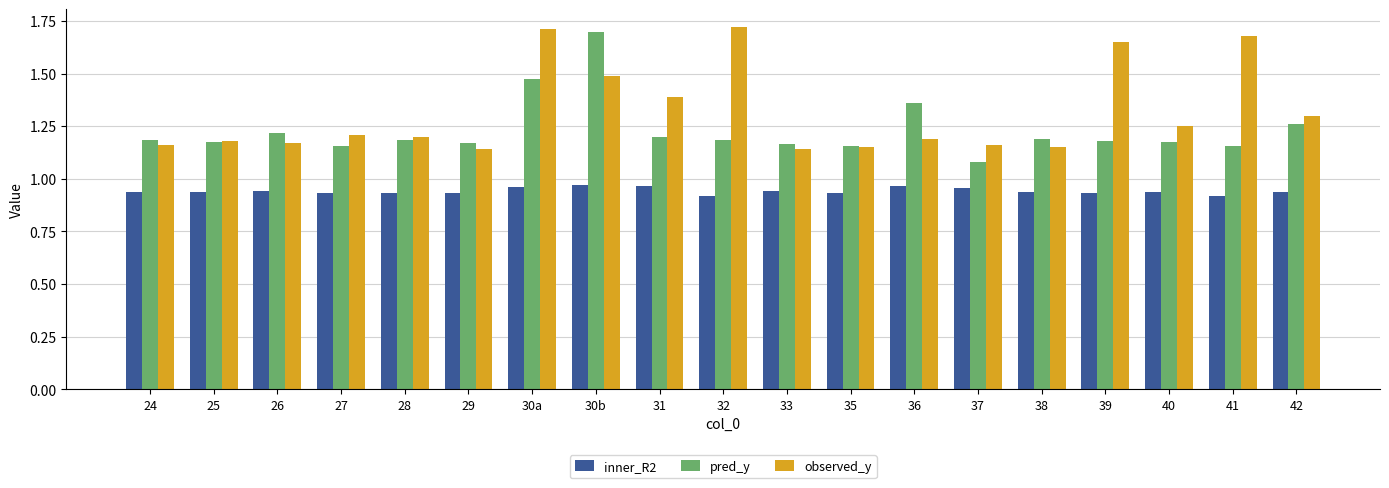

Is it true that observed_y equals 1.2 at 37?

True